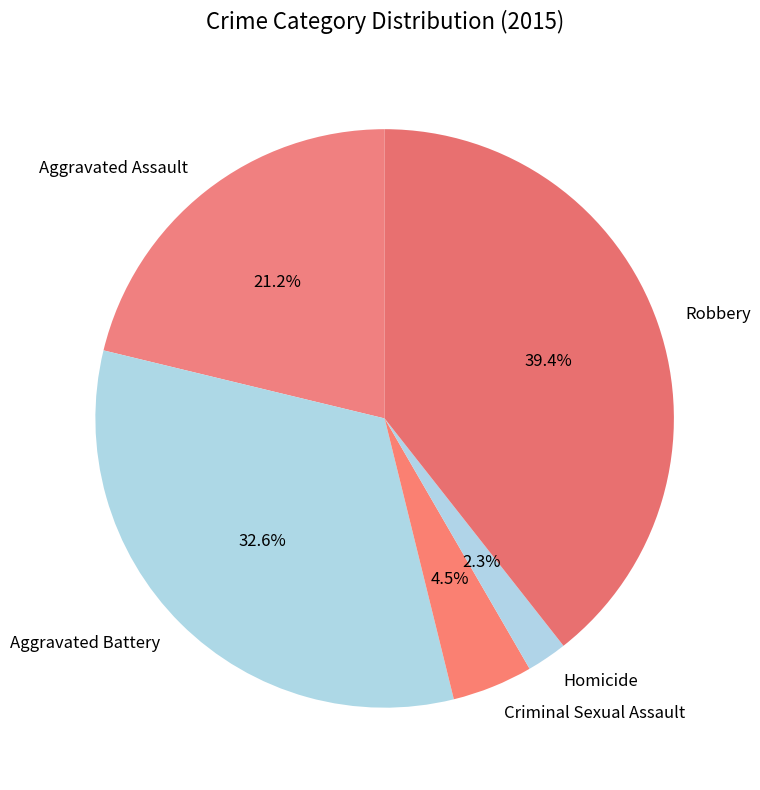

Approximately how many times larger is the value at Aggravated Battery compared to Aggravated Assault?

1.5